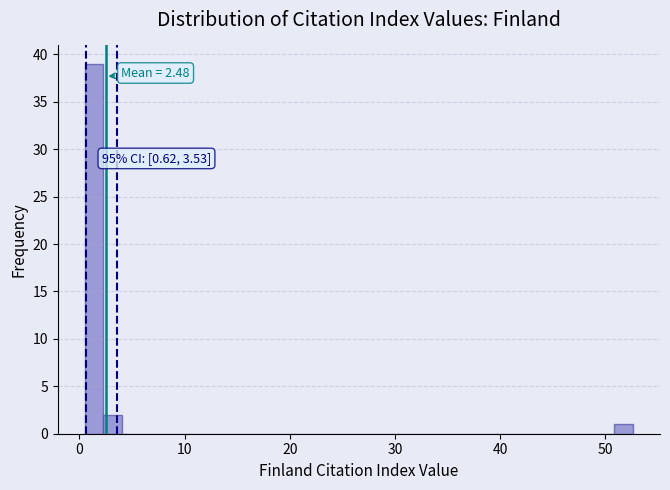

Read against the x-axis, roughly where is the centre of the tallest bar?

1